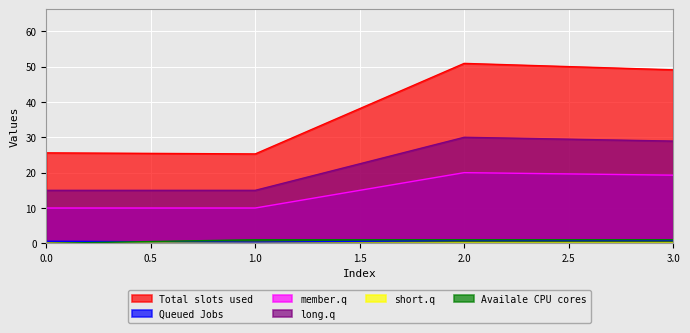

What is the greatest value displayed?

50.9